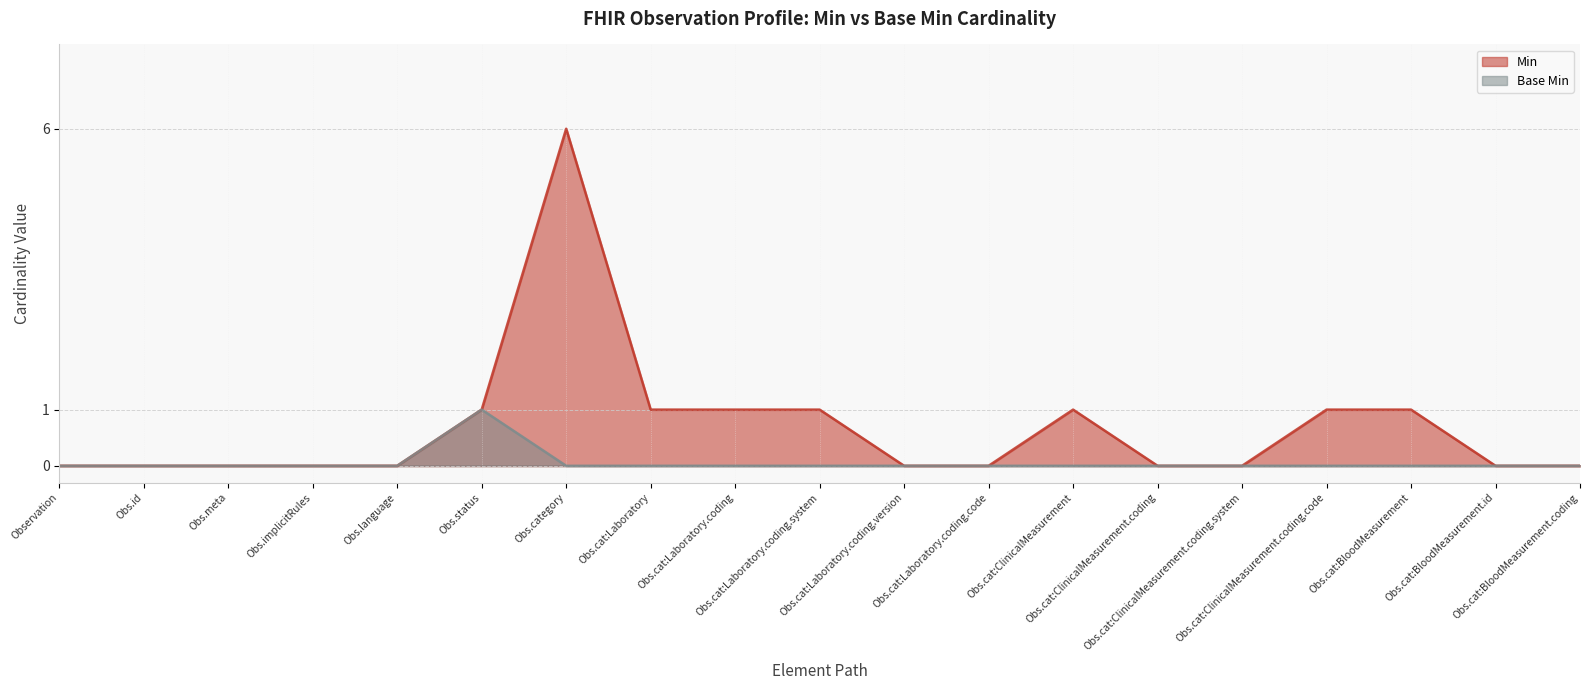

What is the difference between the second highest and minimum values in the Min series?

1